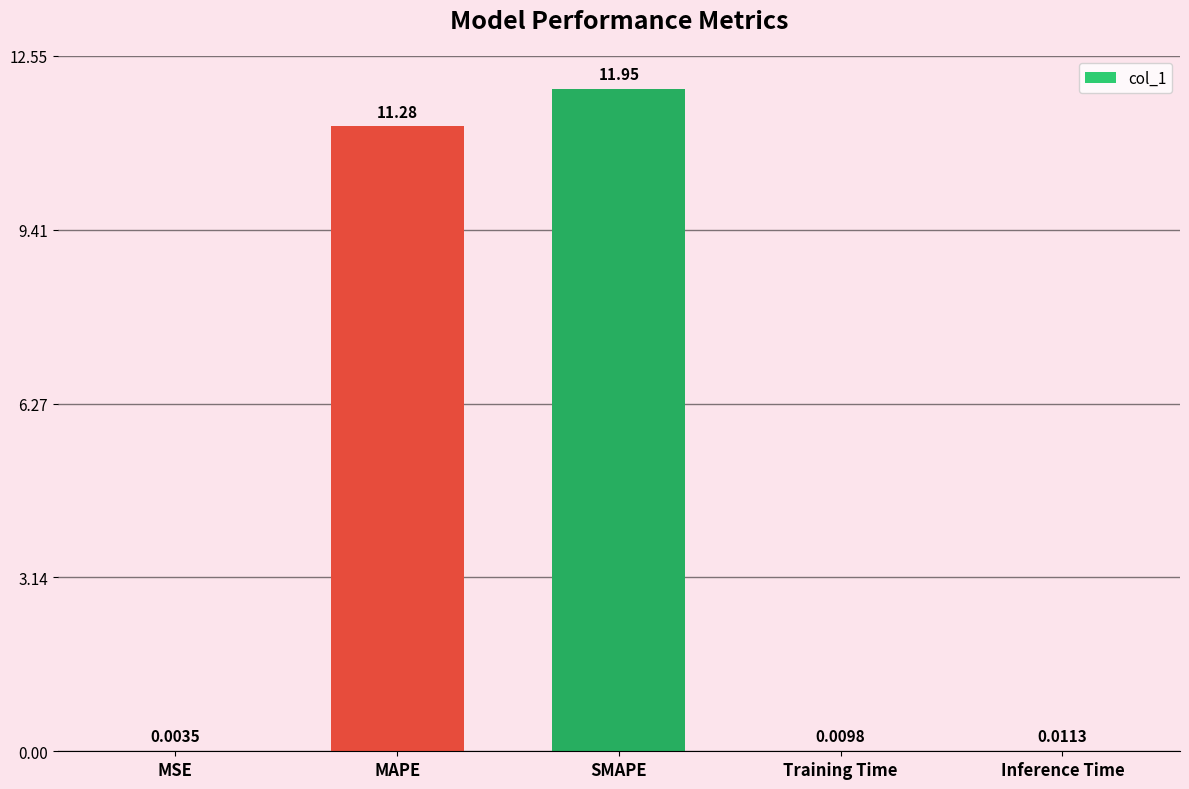

What is the greatest value displayed?

12.0